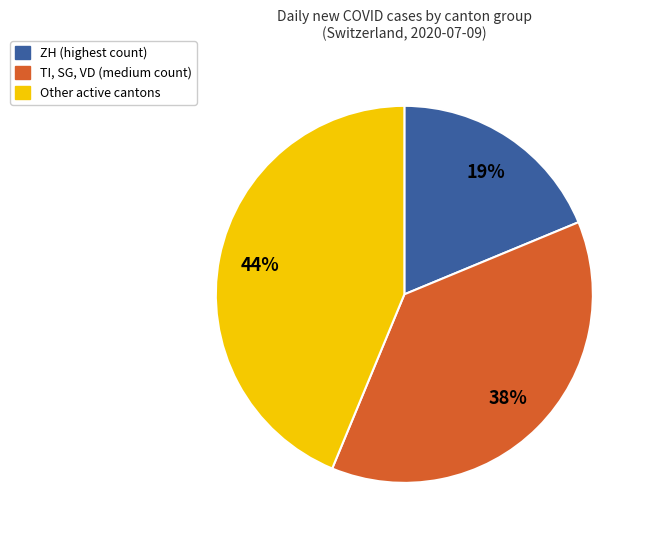

Does any single category account for the majority?

No